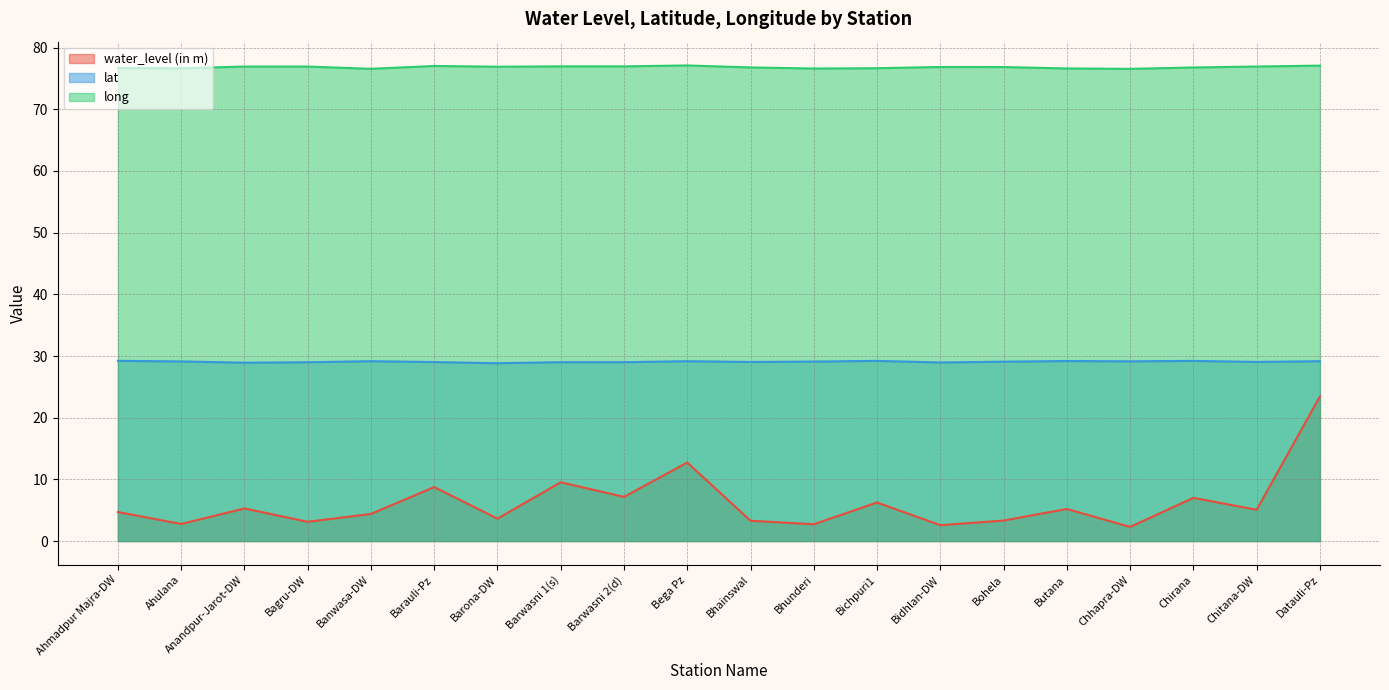

True or false: lat has a value of 6.3 at Bichpuri1.

False